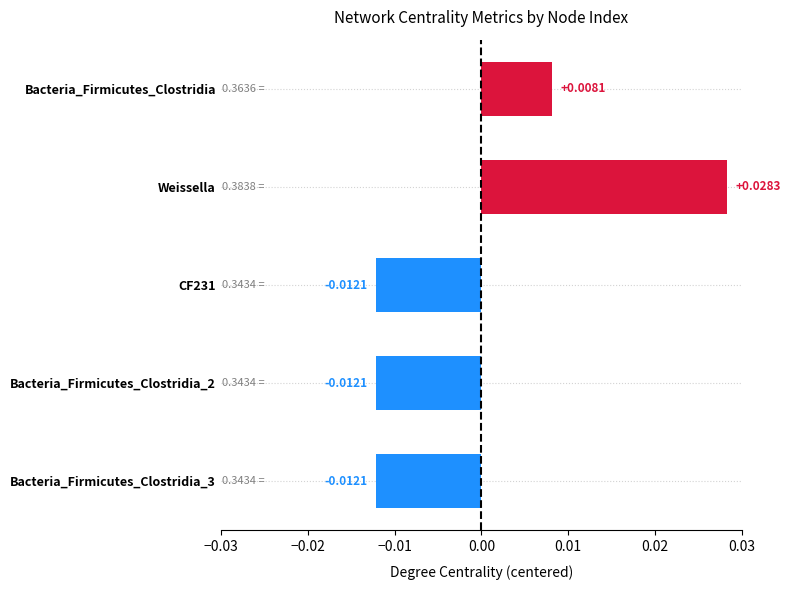

What is the label of the 2nd bar from the top?

Weissella